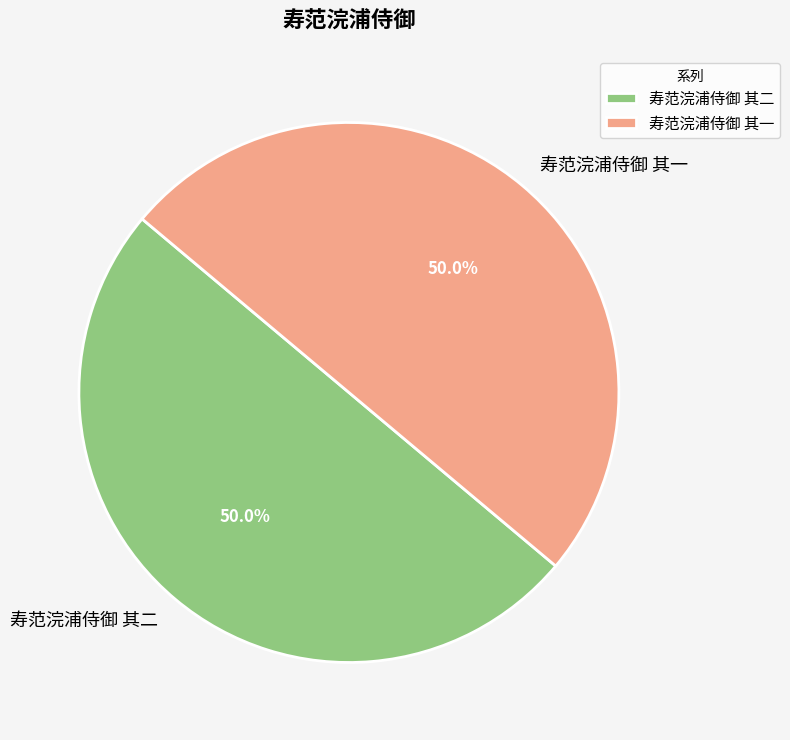

Do 寿范浣浦侍御 其一 and 寿范浣浦侍御 其二 together represent more than half of the pie?

Yes